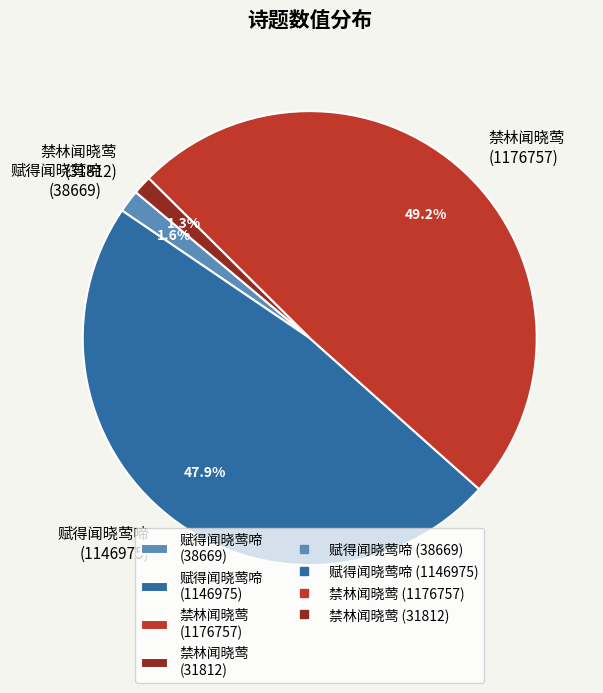

Is there any slice that represents more than half of the pie?

No